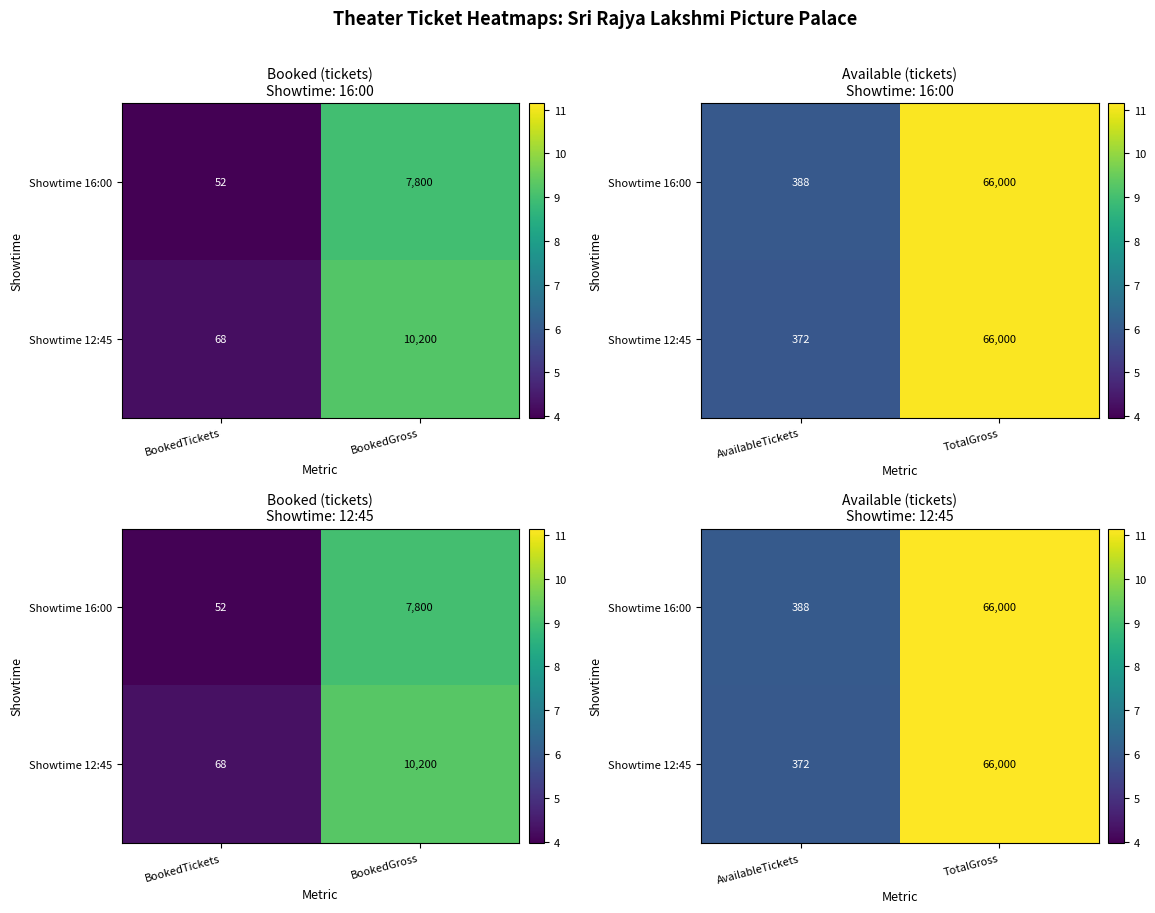

How many values in the Showtime 16:00 series are below 11?

1